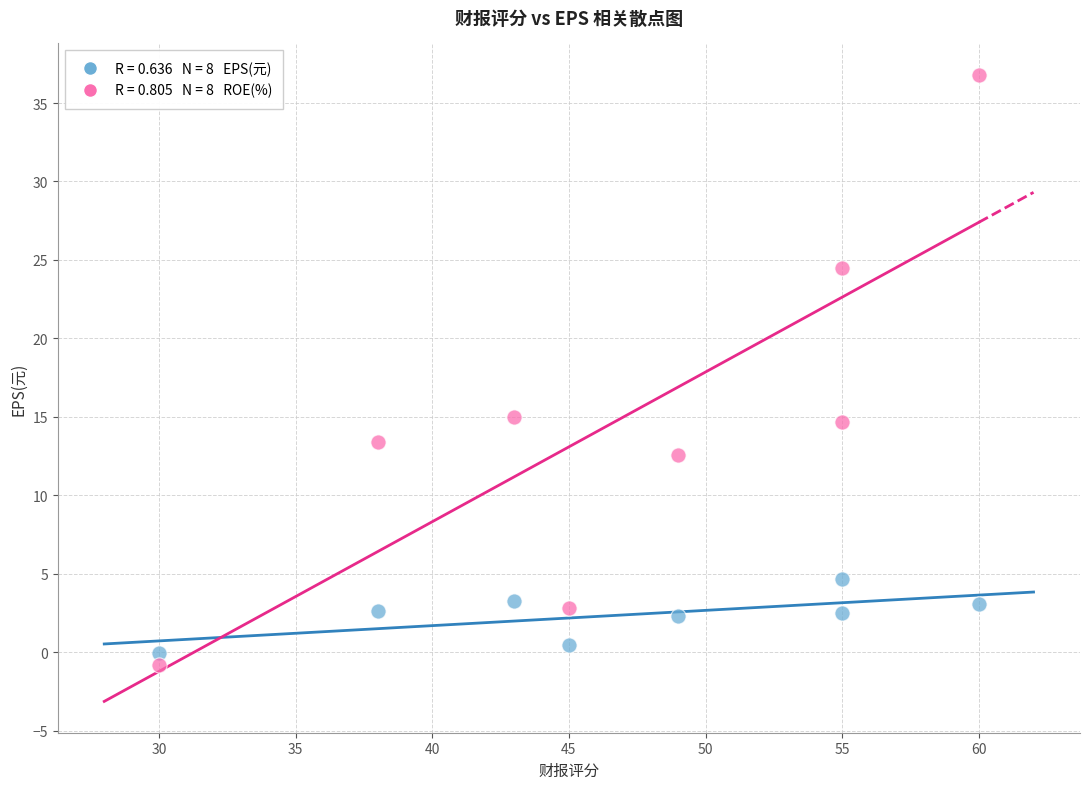

Across all data points, what is the range of Y values (max minus min)?

37.6